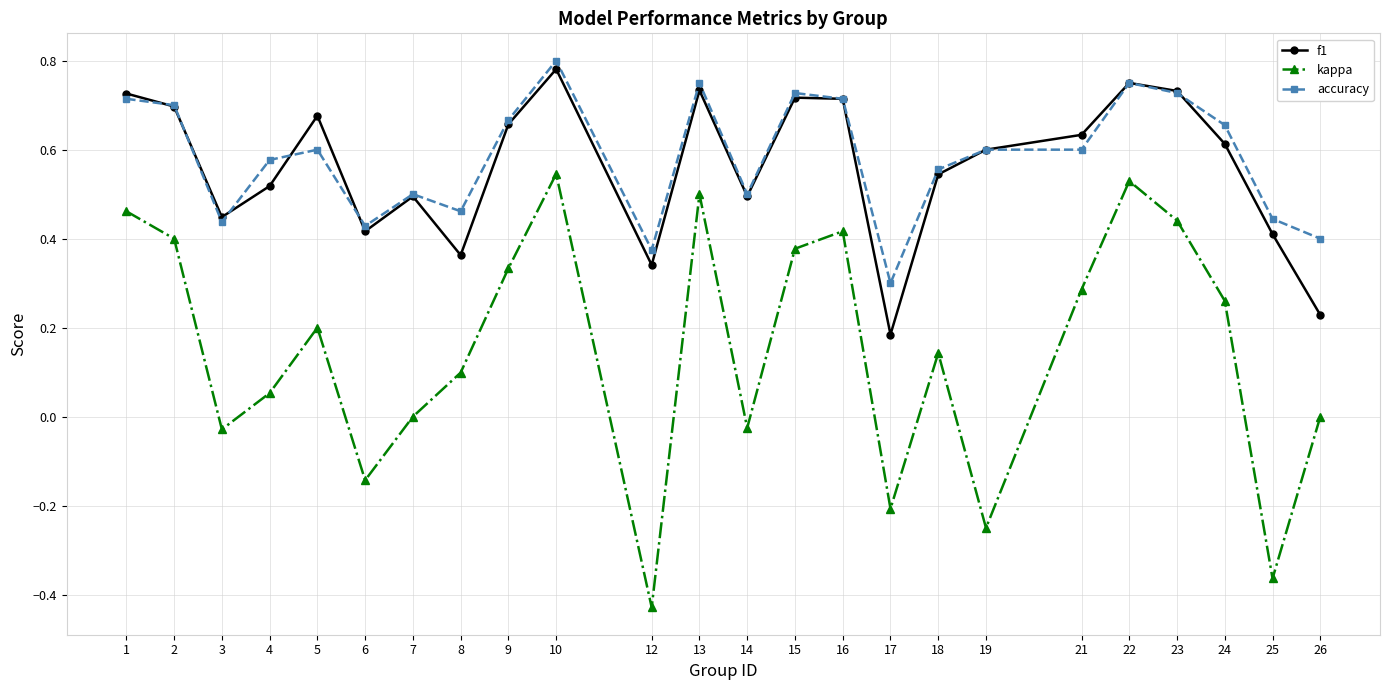

What is the total value across all series at 18?

1.2